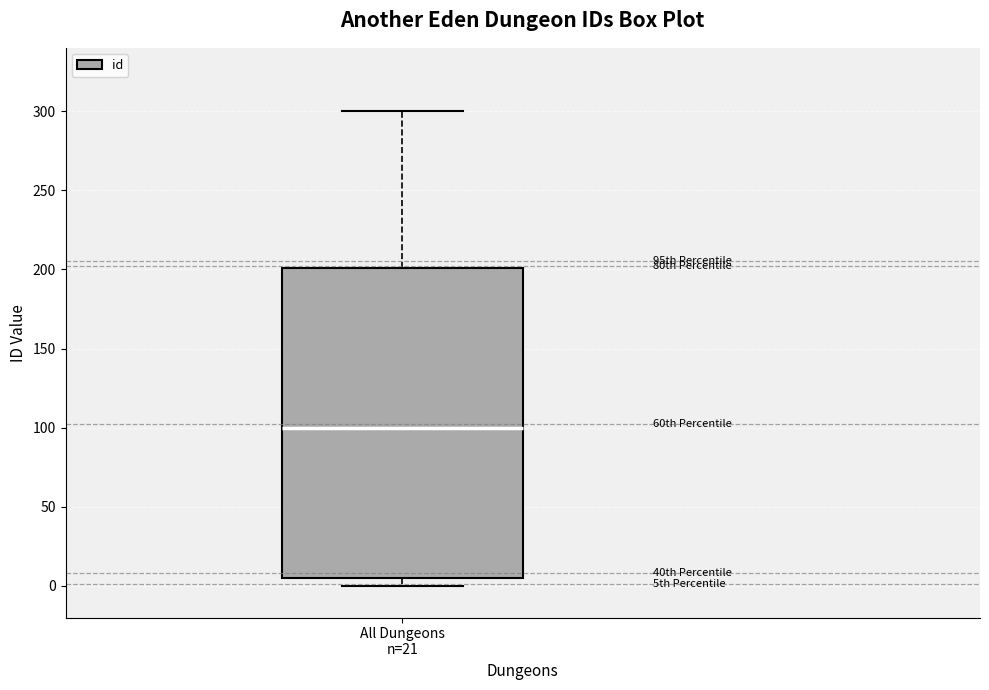

Transcribe this box plot: give where the median line is, the range the box spans, and where the two whiskers end, as read against the y-axis. The values are not printed on the chart, so give them approximately, as read against the axis.

median 100, box 5 to 200, whiskers 0 to 300